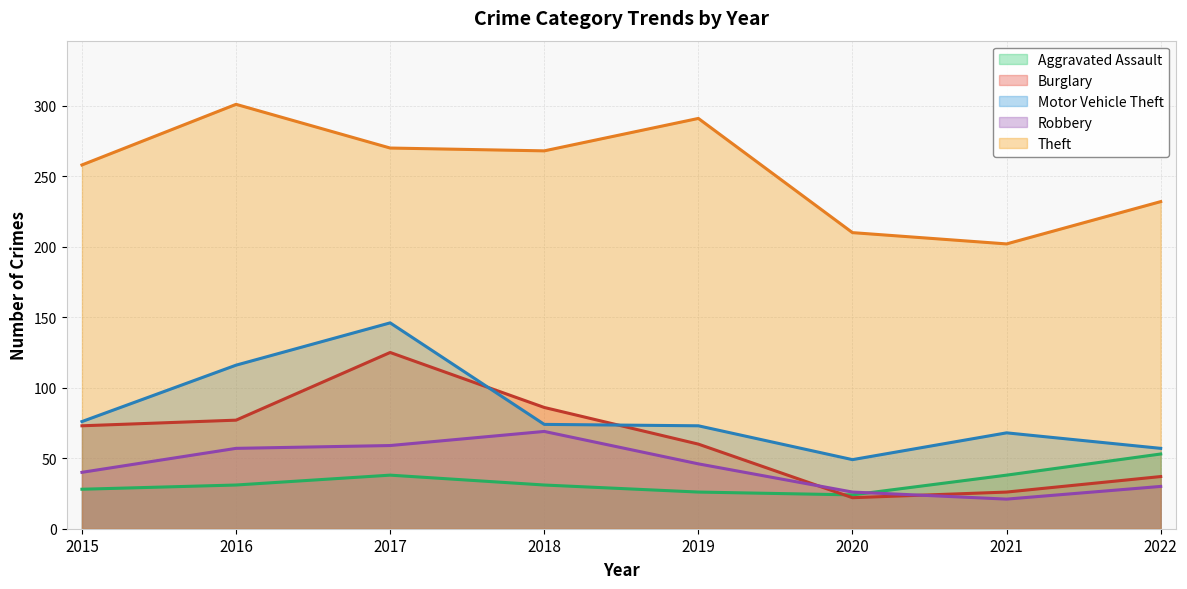

What is the difference between the highest and lowest values at 2019?

265